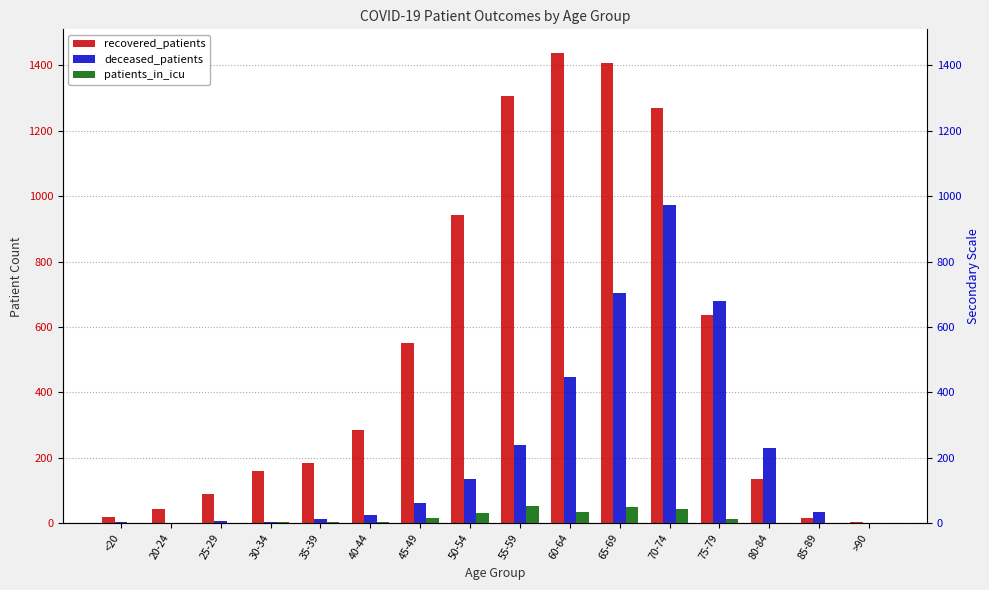

How many bars are there in each group?

3